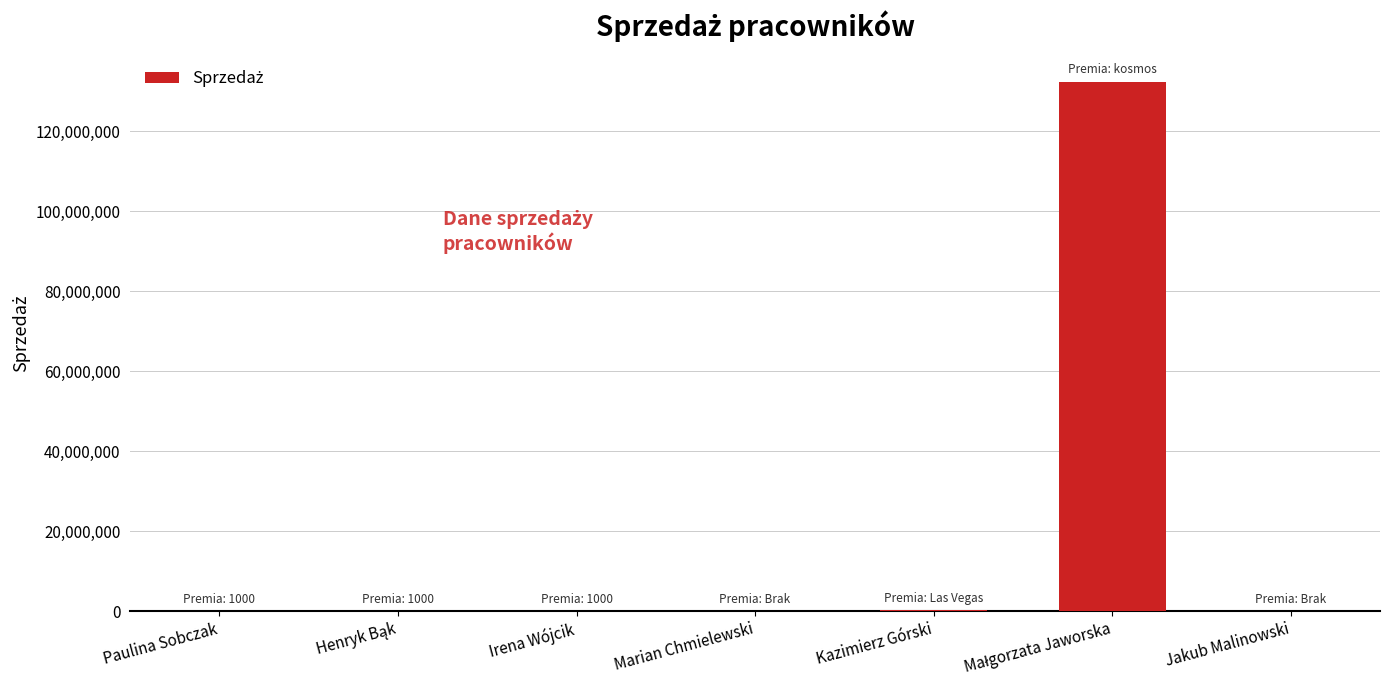

What is the average value?

18980929